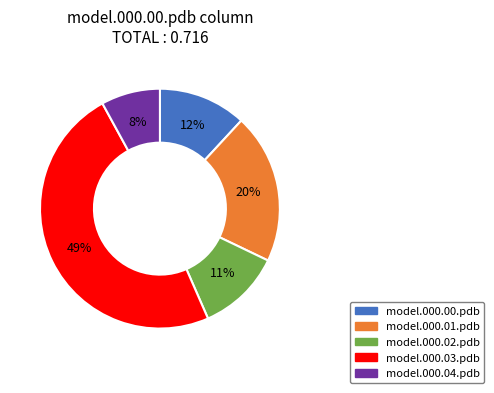

How many slices are in this pie chart?

5